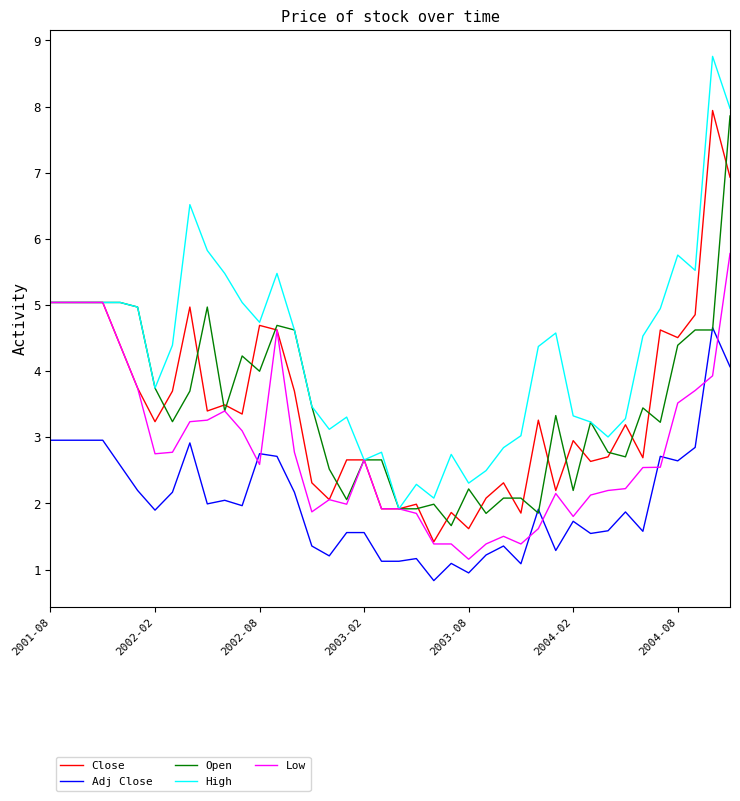

True or false: High and Adj Close cross at least once.

False